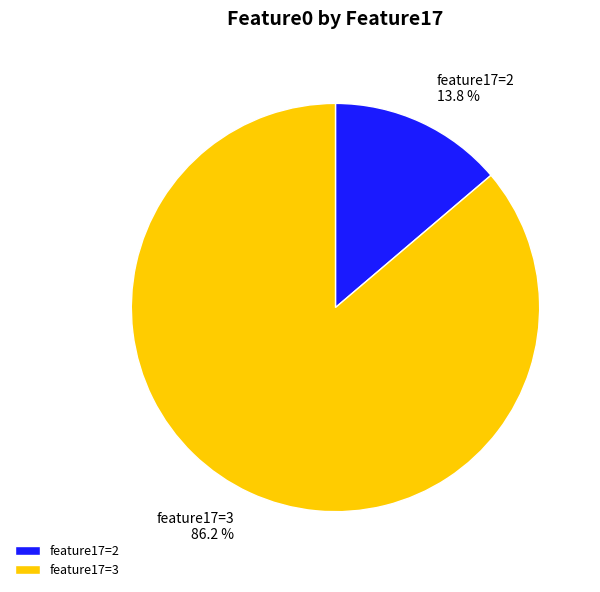

Is the sum of feature17=3 and feature17=2 greater than half?

Yes